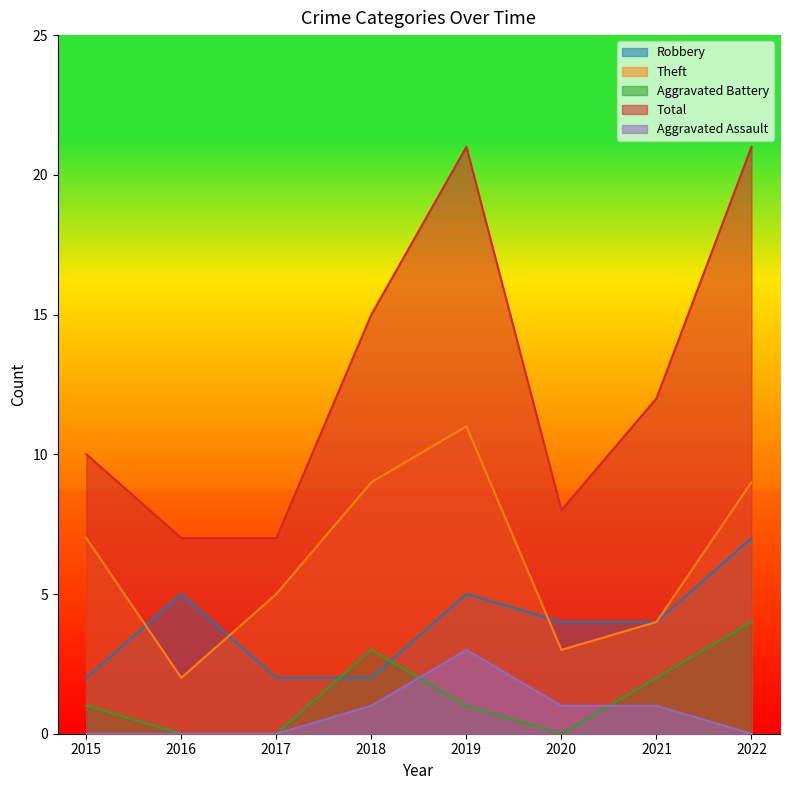

How many times do Robbery and Theft cross each other?

3